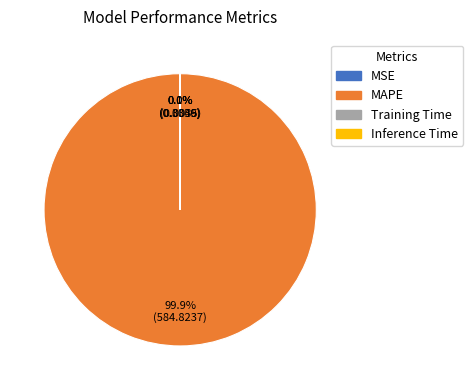

What is the largest slice in the pie chart?

MAPE